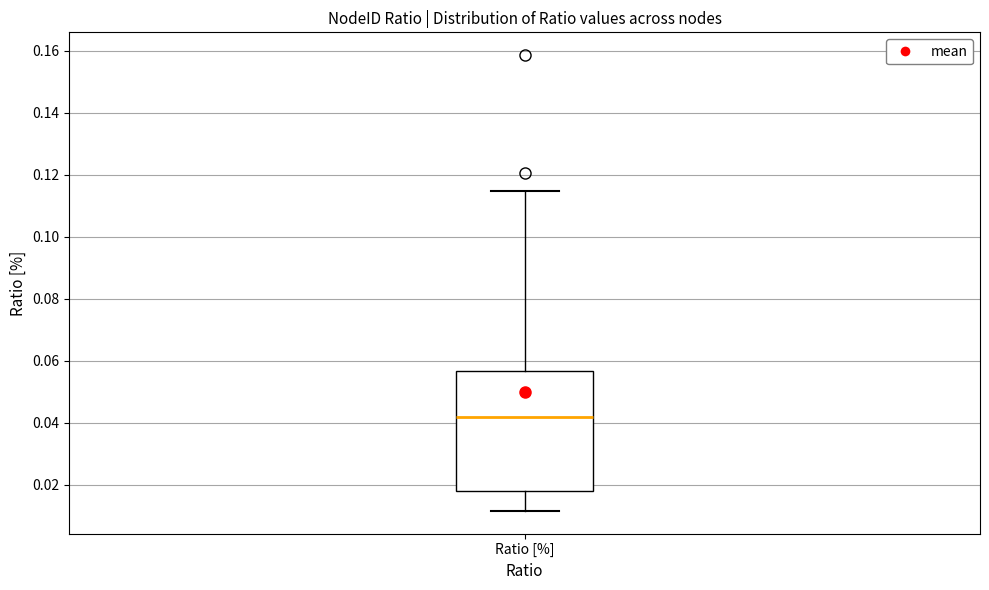

Where is the upper edge of the box for Ratio [%] on the y-axis? The values are not printed on the chart, so give them approximately, as read against the axis.

0.056